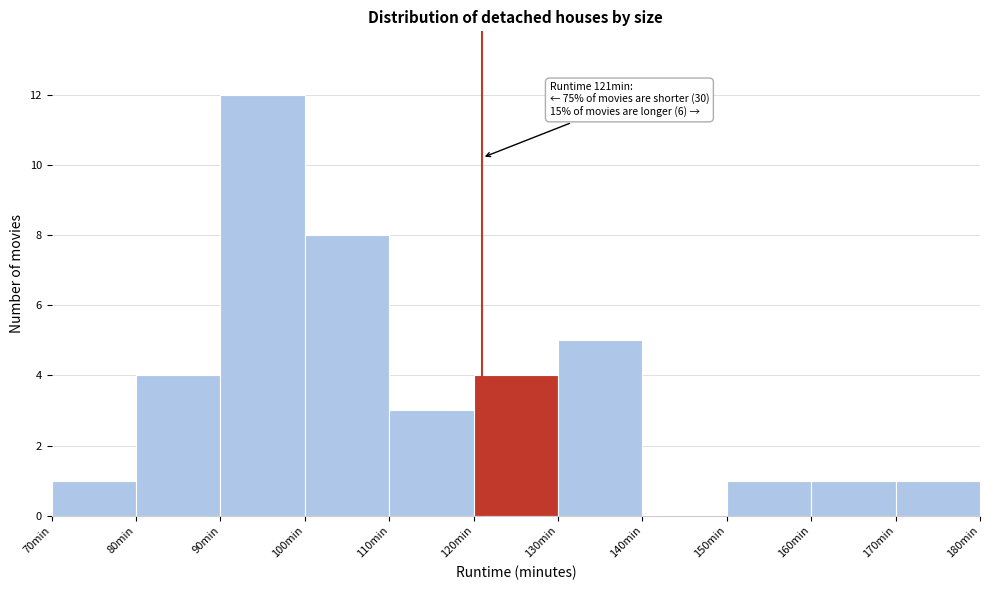

Over which range of the x-axis is the bar tallest?

90 to 100